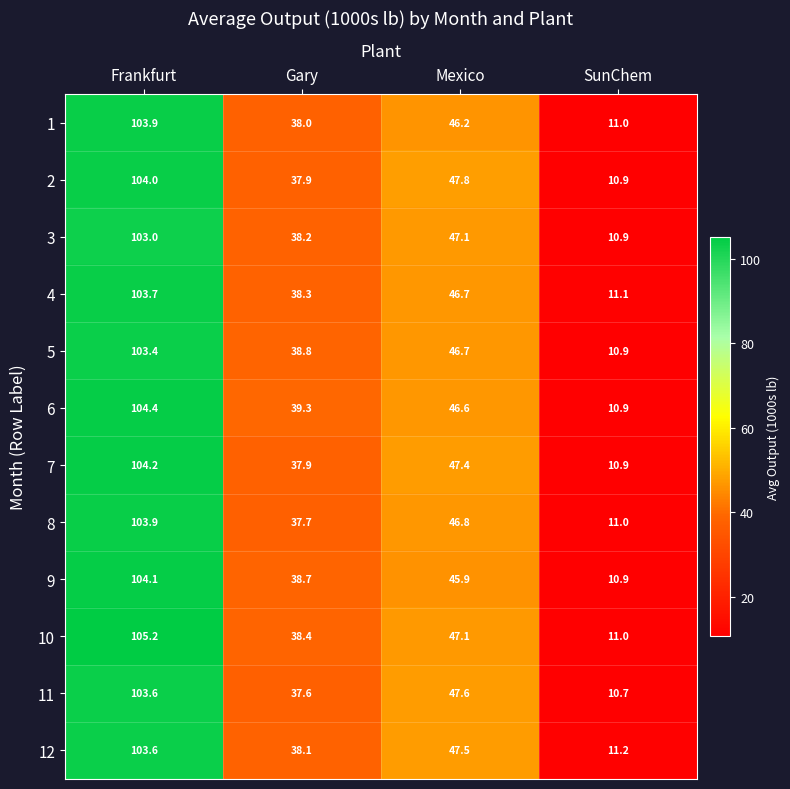

At which label does 5 first exceed 46?

Frankfurt